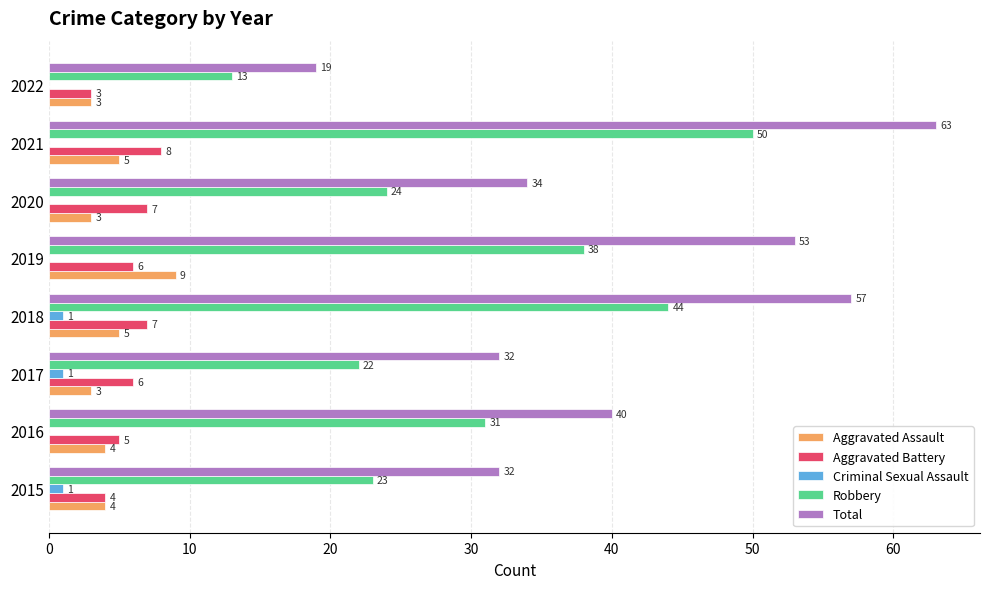

What is the approximate value of Aggravated Assault at 2017?

3